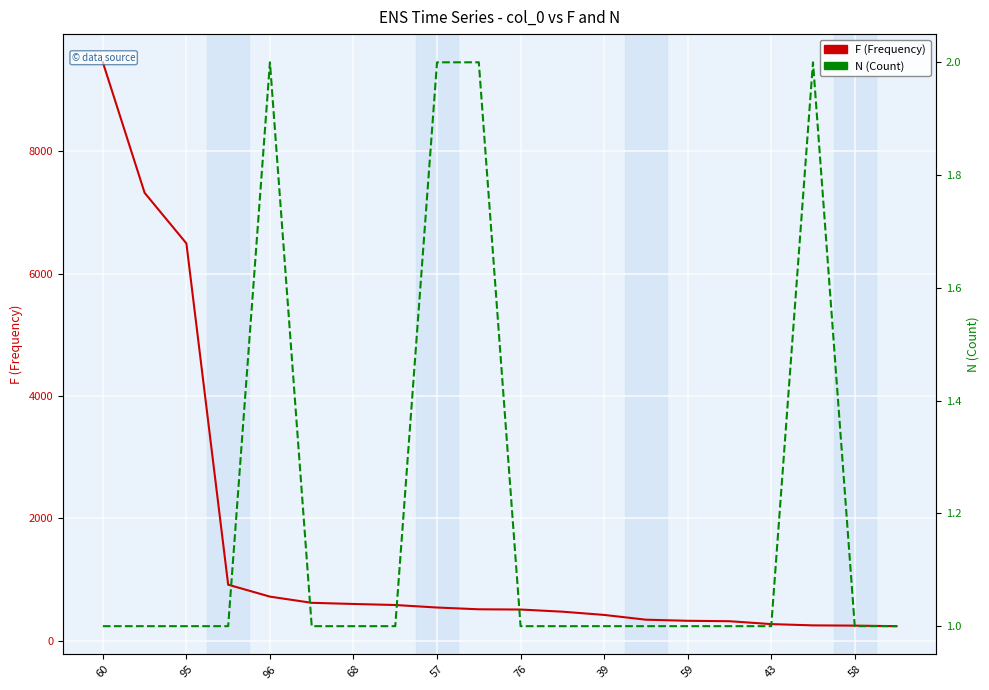

What position from the left is 58?

10